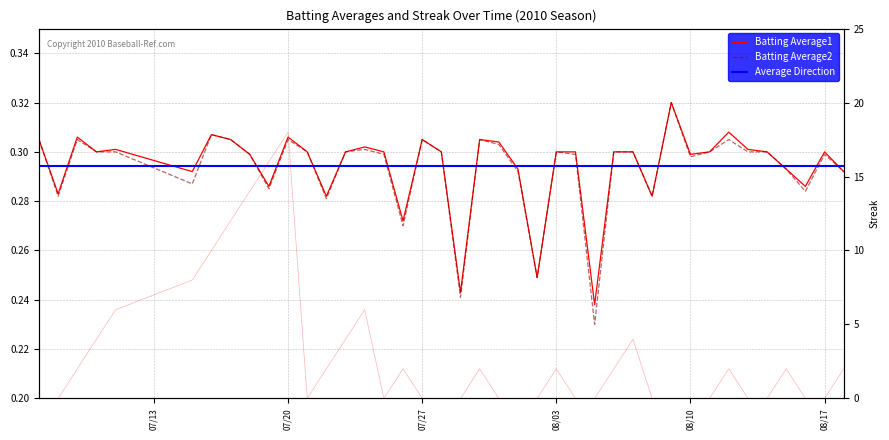

Where is the first local maximum for Batting Average1?

2010-07-09